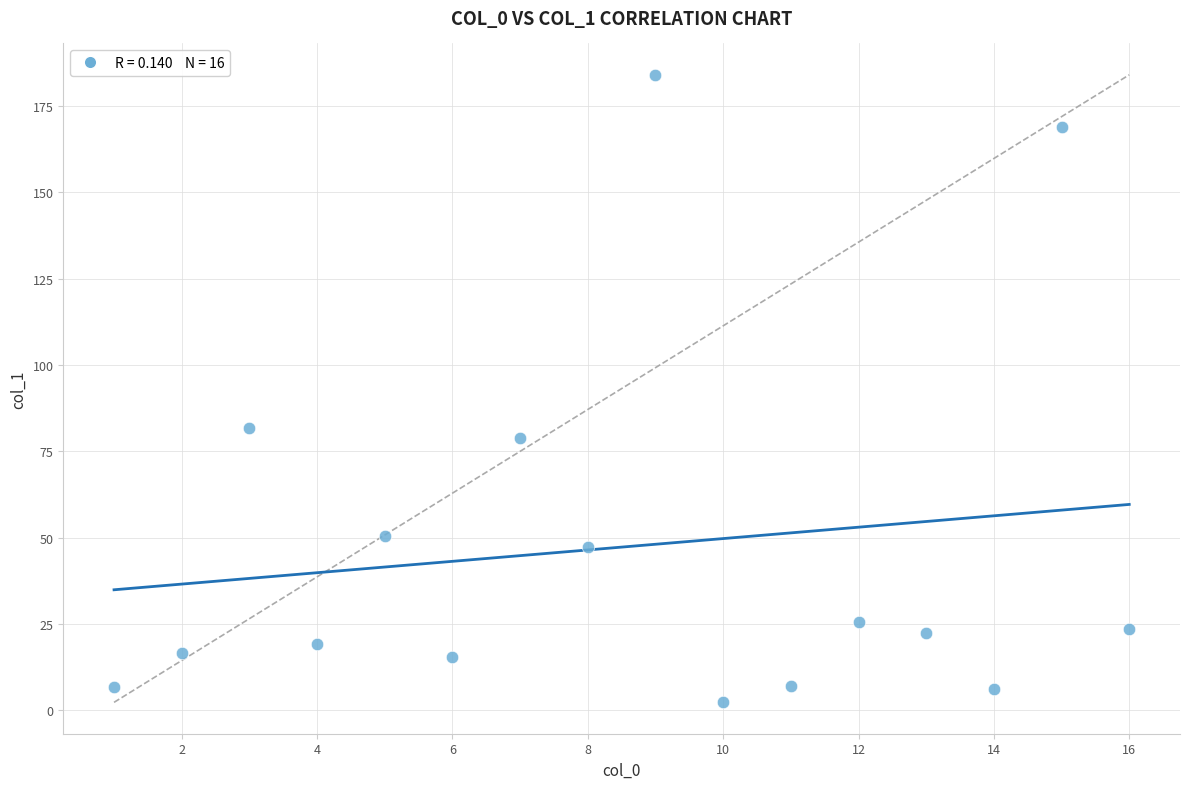

What is the range of Y values (max minus min)?

181.7